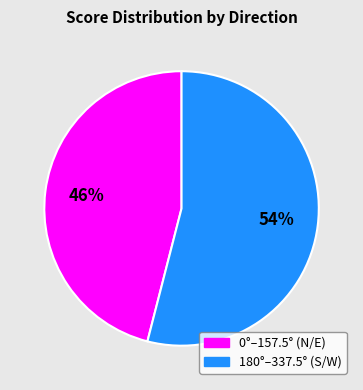

Is there a majority slice in this chart?

Yes